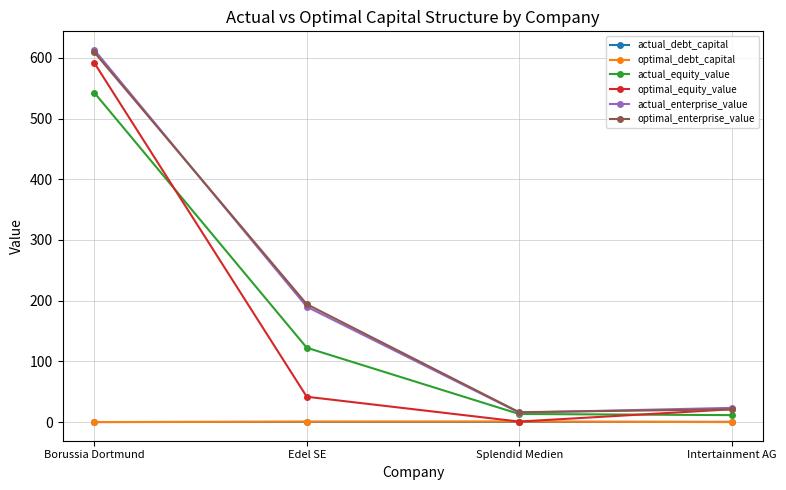

Count the number of categories in the chart.

4